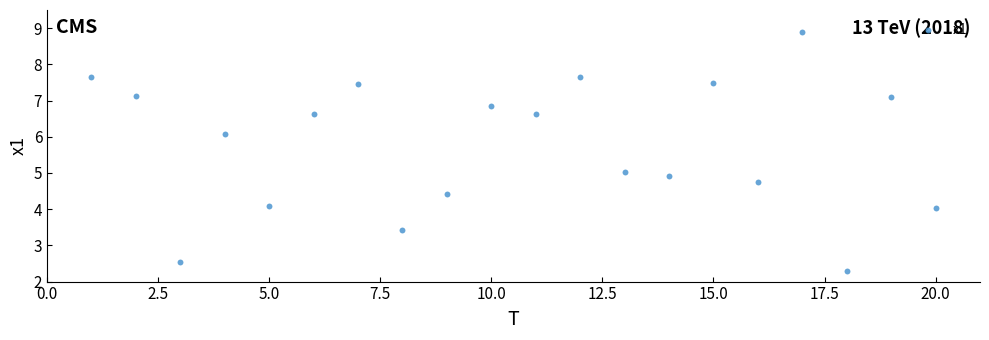

What is the range of Y values (max minus min)?

6.6